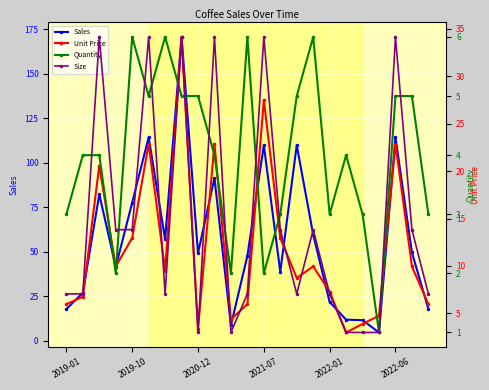

True or false: Size and Quantity intersect in this chart.

True